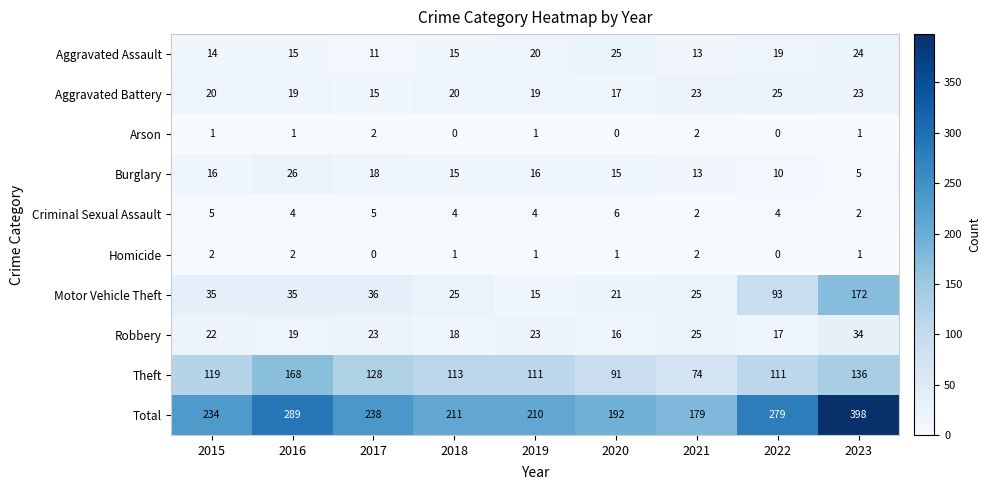

At which label does Aggravated Battery reach its minimum?

2017